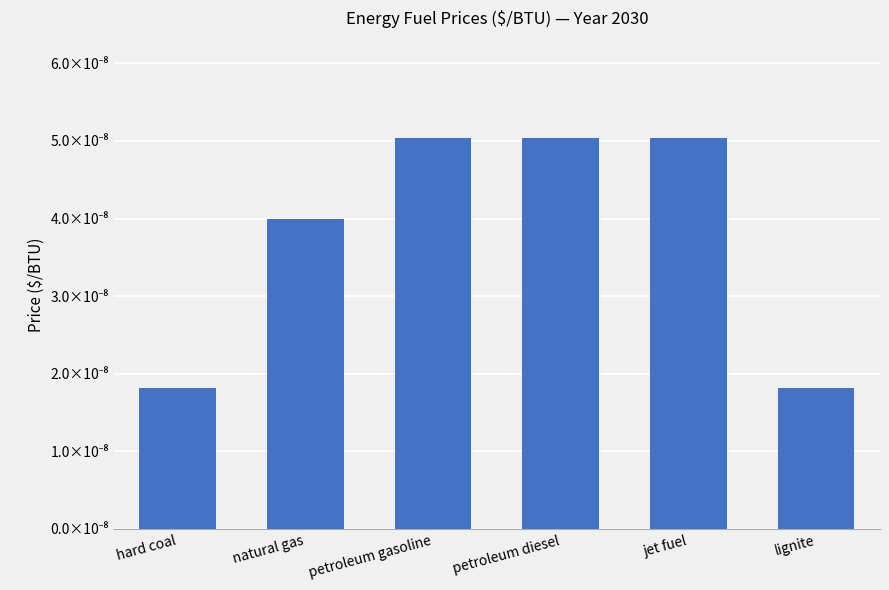

Between jet fuel and natural gas, which is larger?

jet fuel